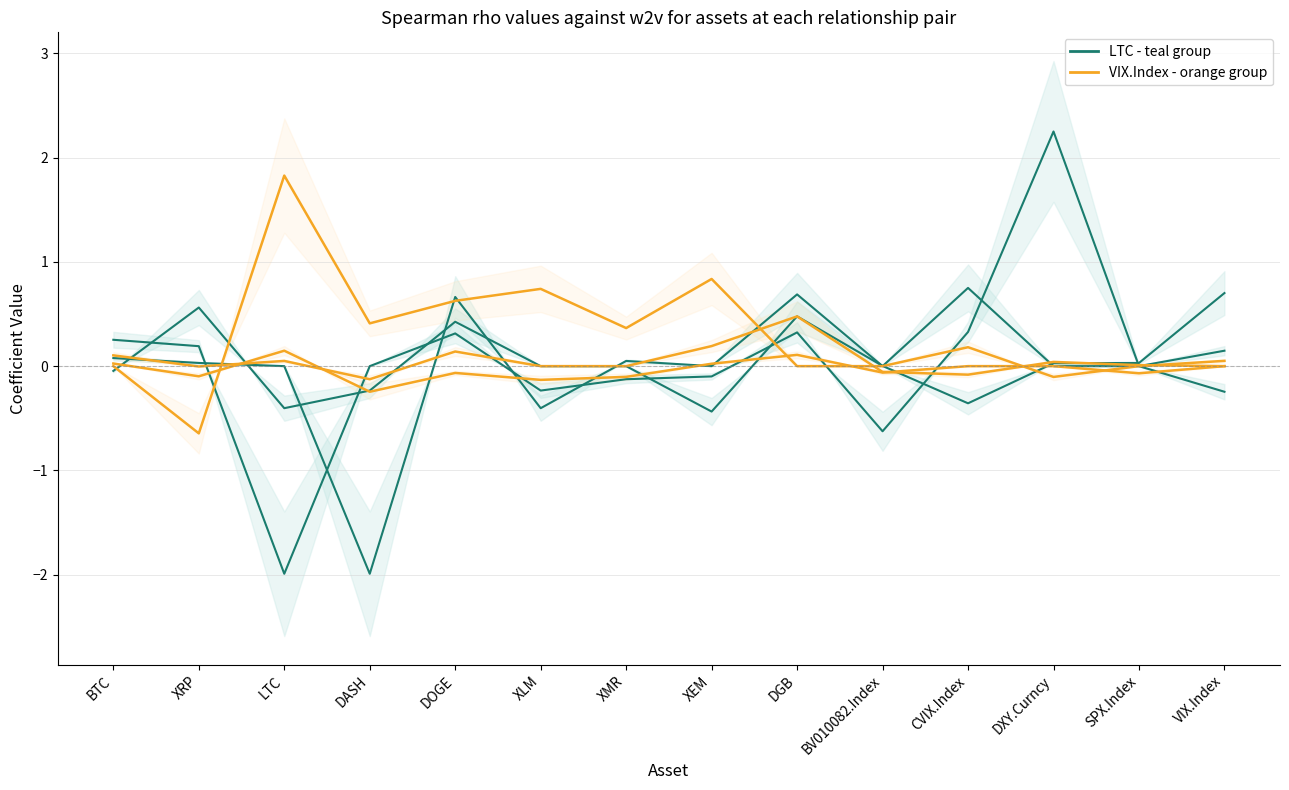

How many data points in BTC are less than 0?

2